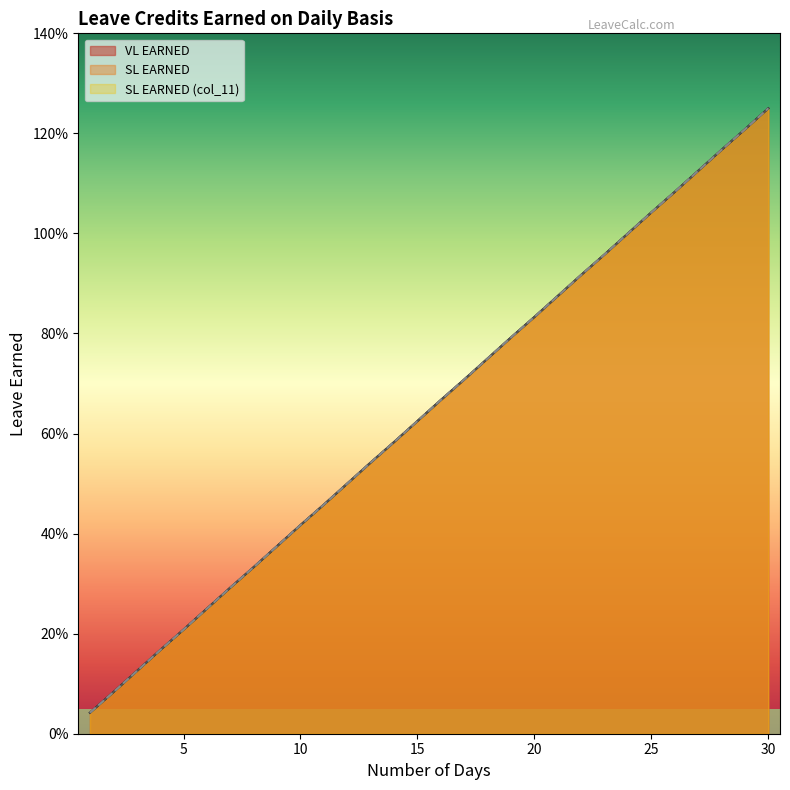

What is the sum of all VL EARNED values?

19.4